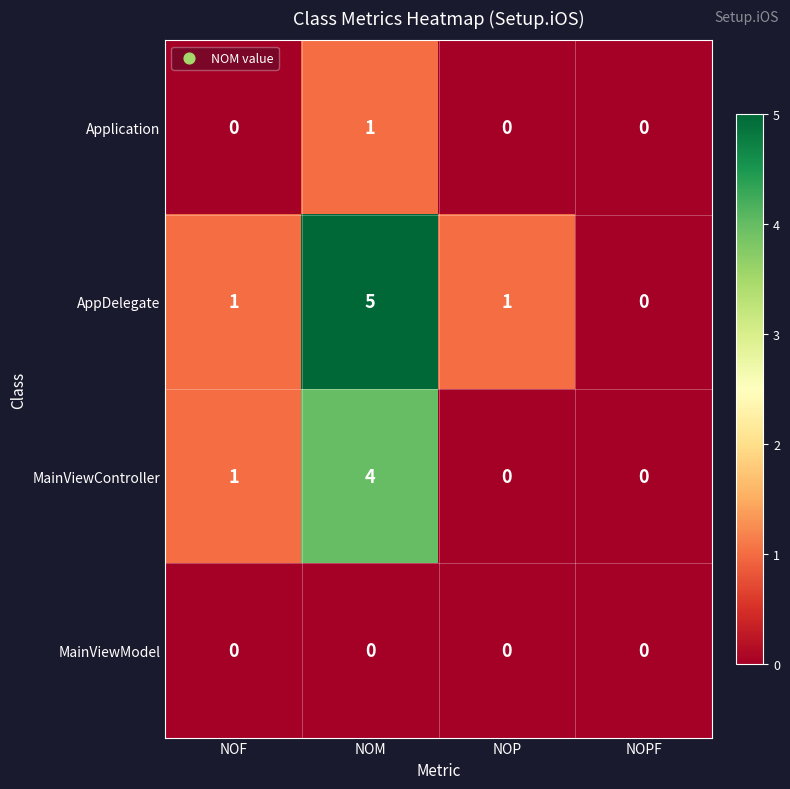

Reading right to left, transcribe all the data shown in this chart.

Application: NOPF=0	NOP=0	NOM=1	NOF=0
AppDelegate: NOPF=0	NOP=1	NOM=5	NOF=1
MainViewController: NOPF=0	NOP=0	NOM=4	NOF=1
MainViewModel: NOPF=0	NOP=0	NOM=0	NOF=0